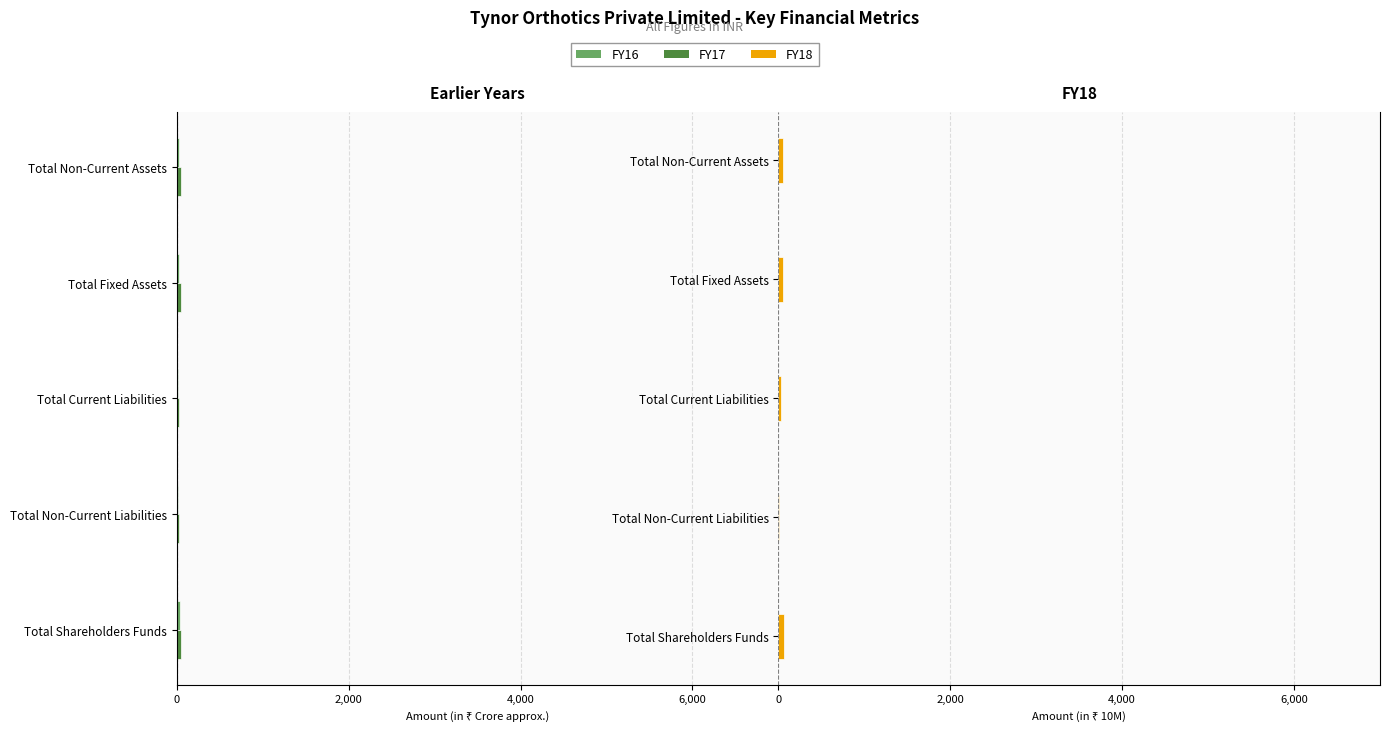

Reading right to left, list all the values displayed in this chart.

FY16: -29.4	-29.1	-17.1	-16.8	-35.7
FY17: -50.5	-50.5	-26.5	-21.9	-44.2
FY18: 51.9	50.8	32.1	11.9	59.2